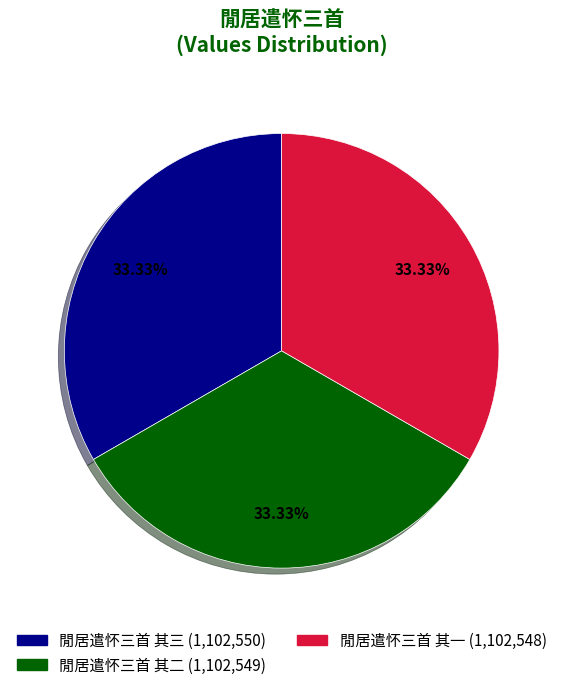

What is the ratio of the value at 閒居遣怀三首 其三 to the value at 閒居遣怀三首 其一?

1.0